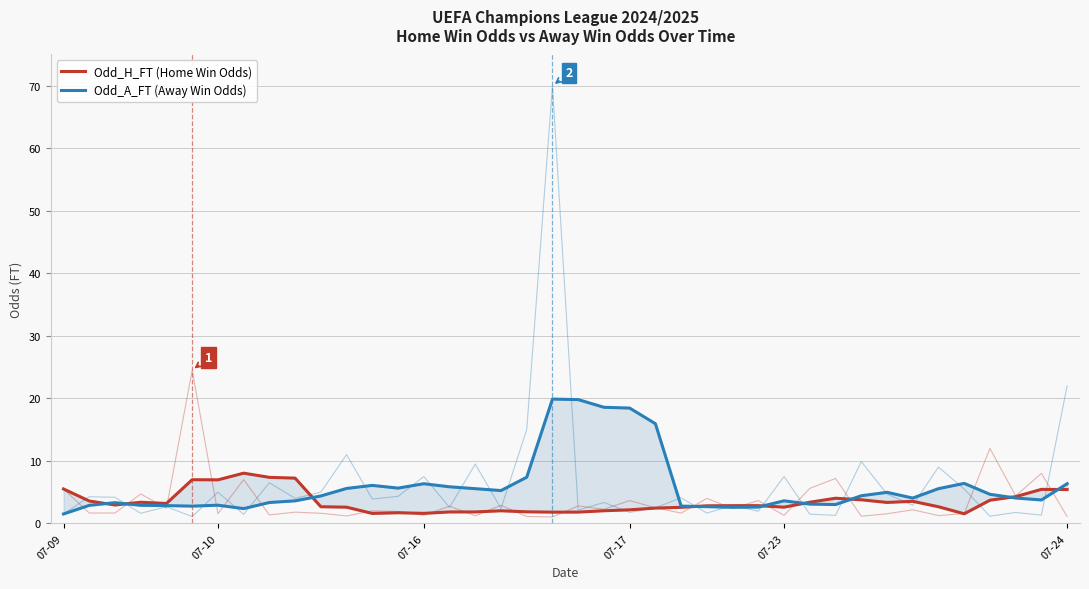

Is the value of Odd_A_FT (Away Win Odds) at 12 greater than the value of Odd_H_FT (Home Win Odds) at 37?

Yes